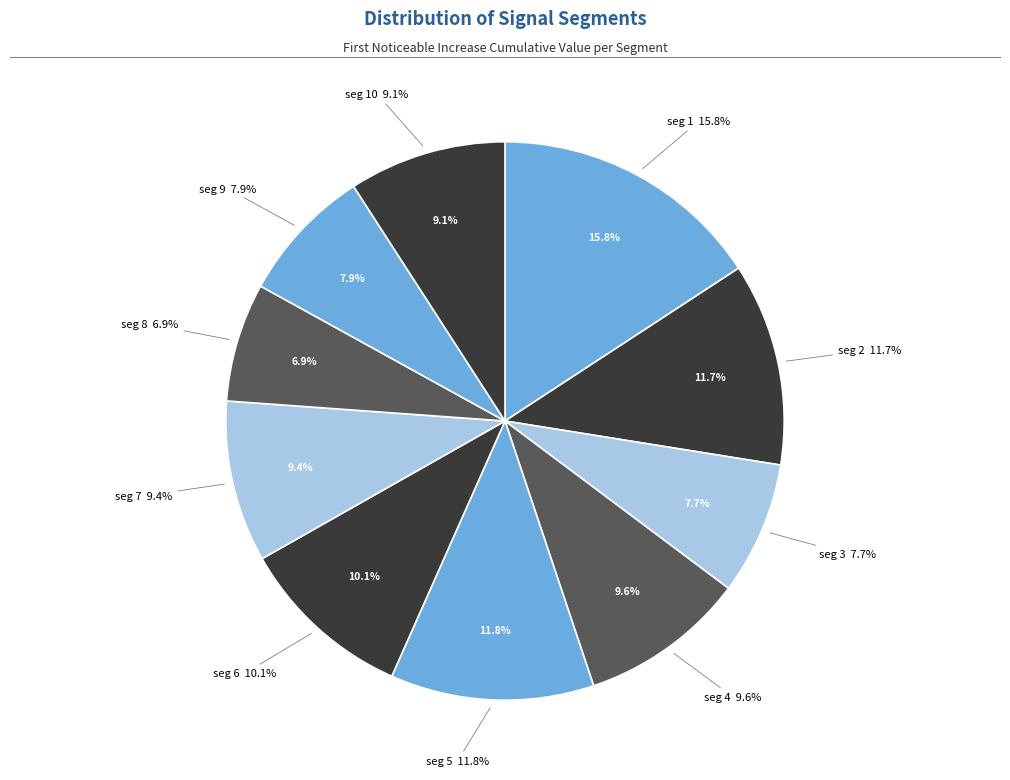

Rank the categories by value from highest to lowest.

signal segment 1, signal segment 5, signal segment 2, signal segment 6, signal segment 4, signal segment 7, signal segment 10, signal segment 9, signal segment 3, signal segment 8